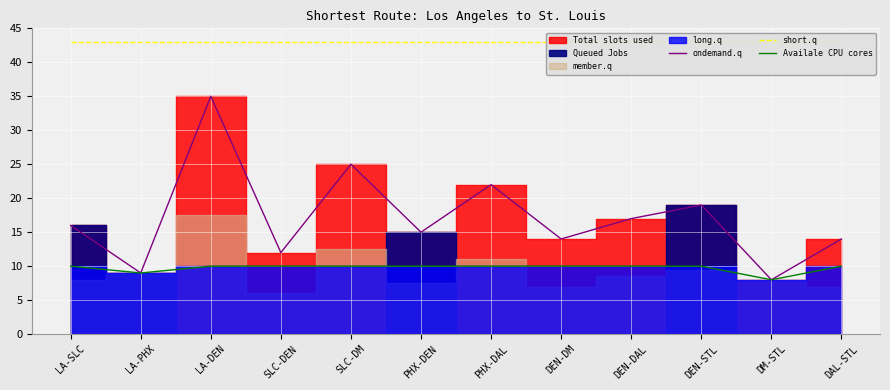

True or false: short.q and Availale CPU cores cross at least once.

False